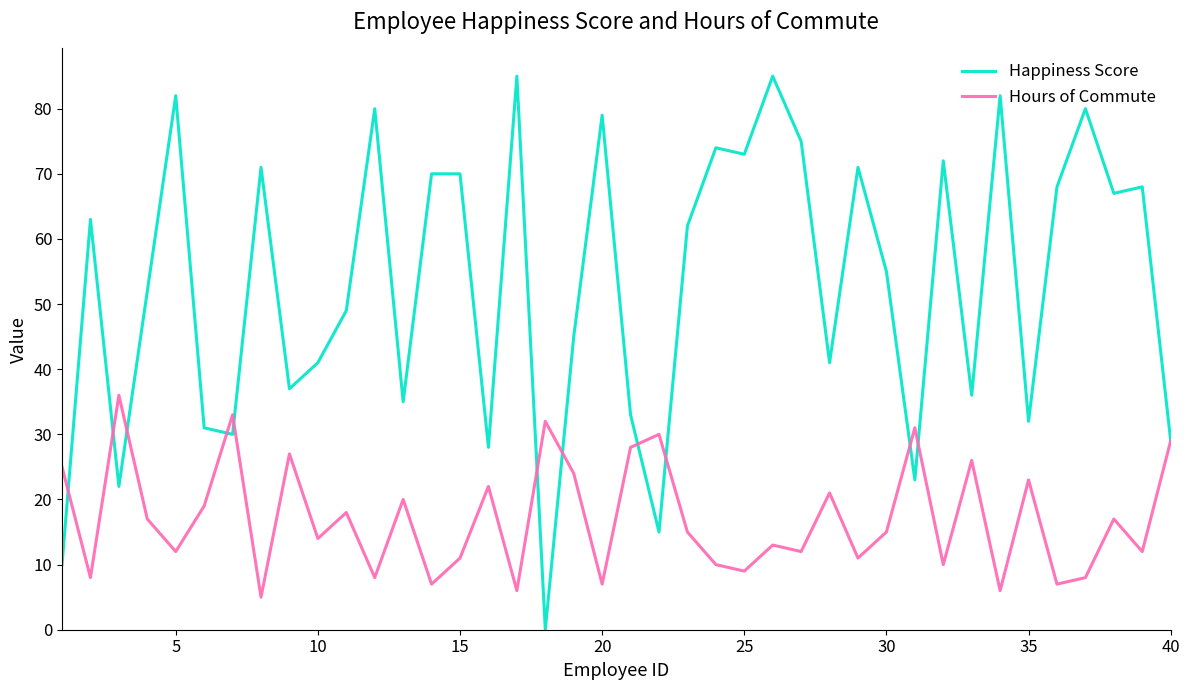

Which series has the largest total across all categories?

Happiness Score